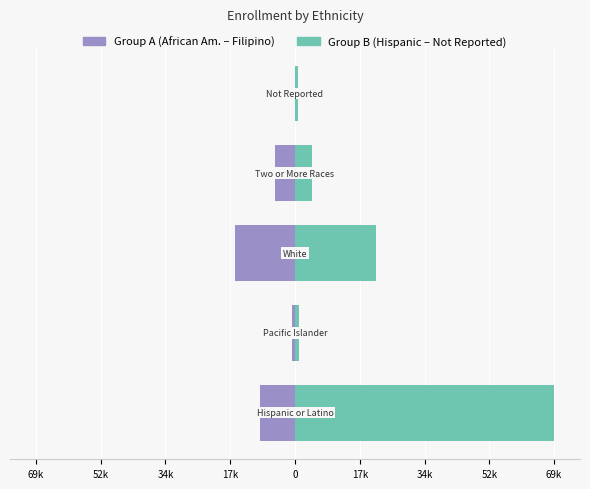

Which has a higher value, 34k or 69k?

34k